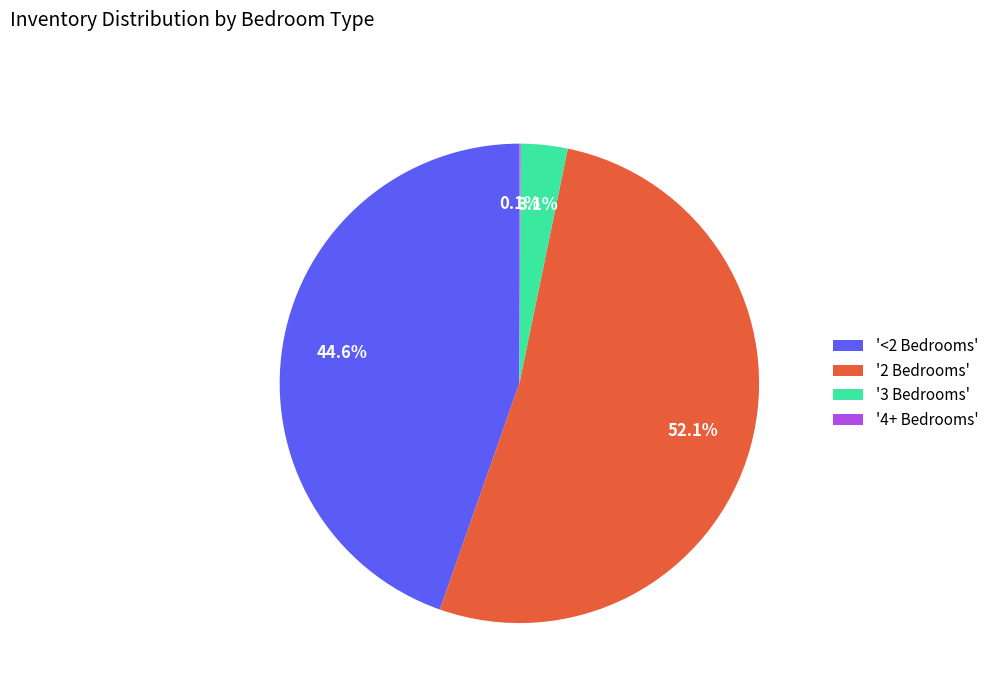

Combined, do '<2 Bedrooms' and '2 Bedrooms' account for over 50%?

Yes